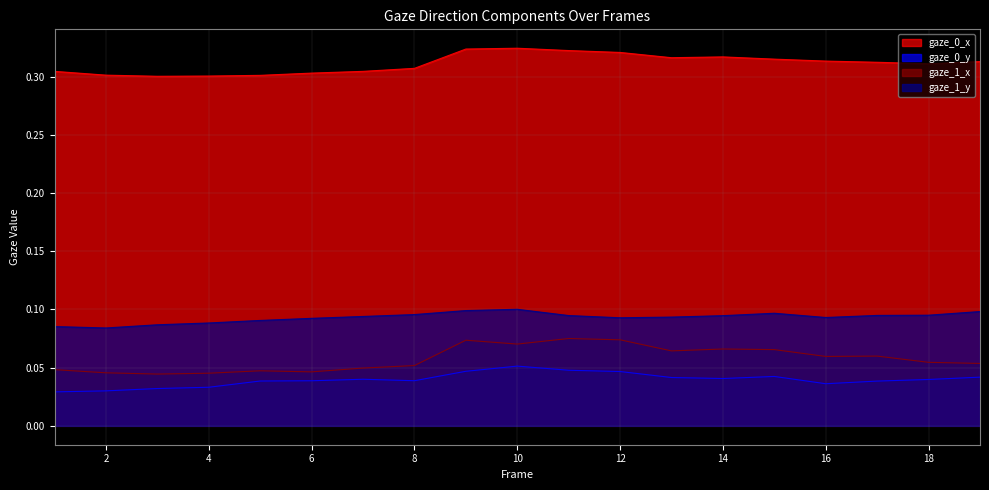

List the series in order of their peak value, highest first.

gaze_0_x, gaze_1_y, gaze_1_x, gaze_0_y